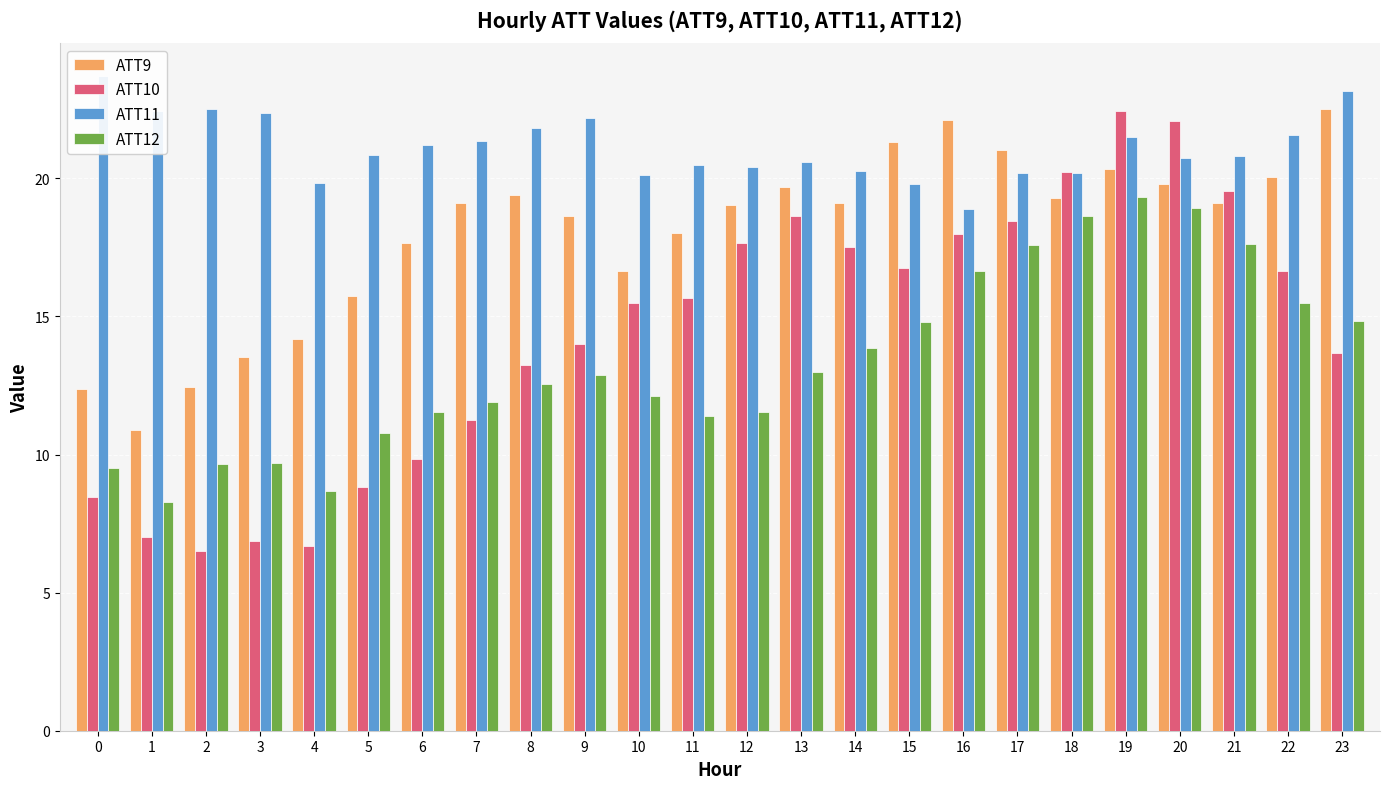

Which series changed the most between 21 and 22?

ATT10